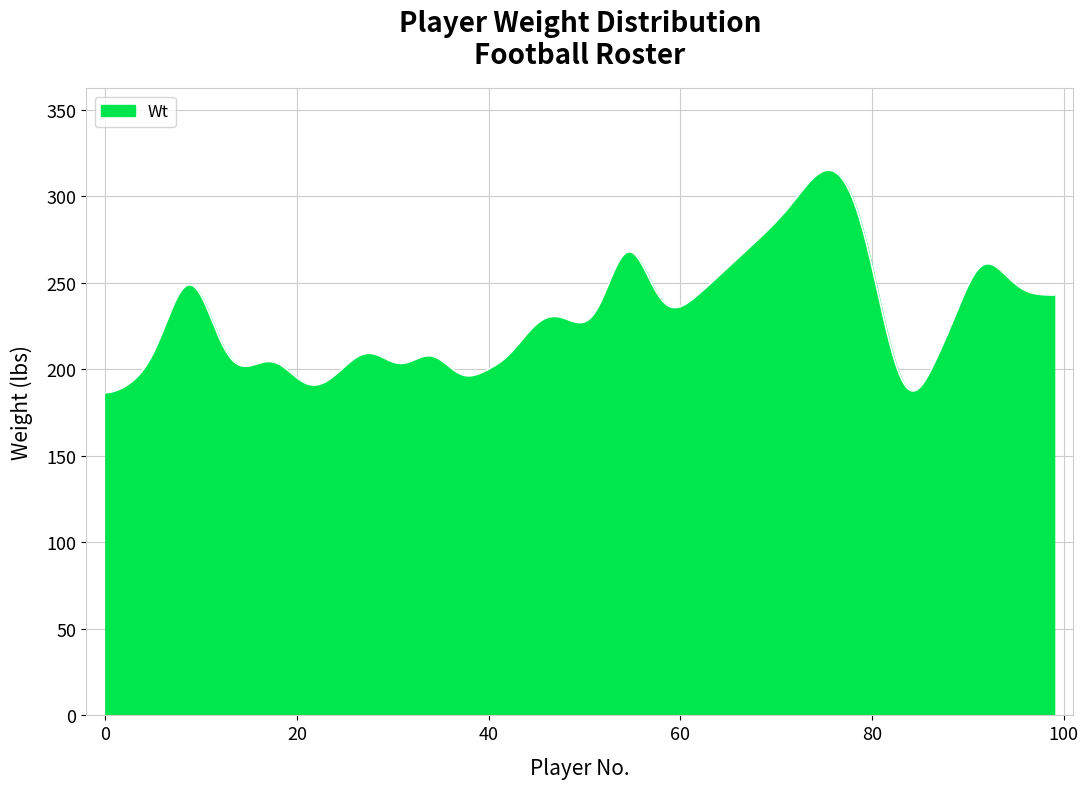

What is the difference between the maximum and minimum values?

128.6